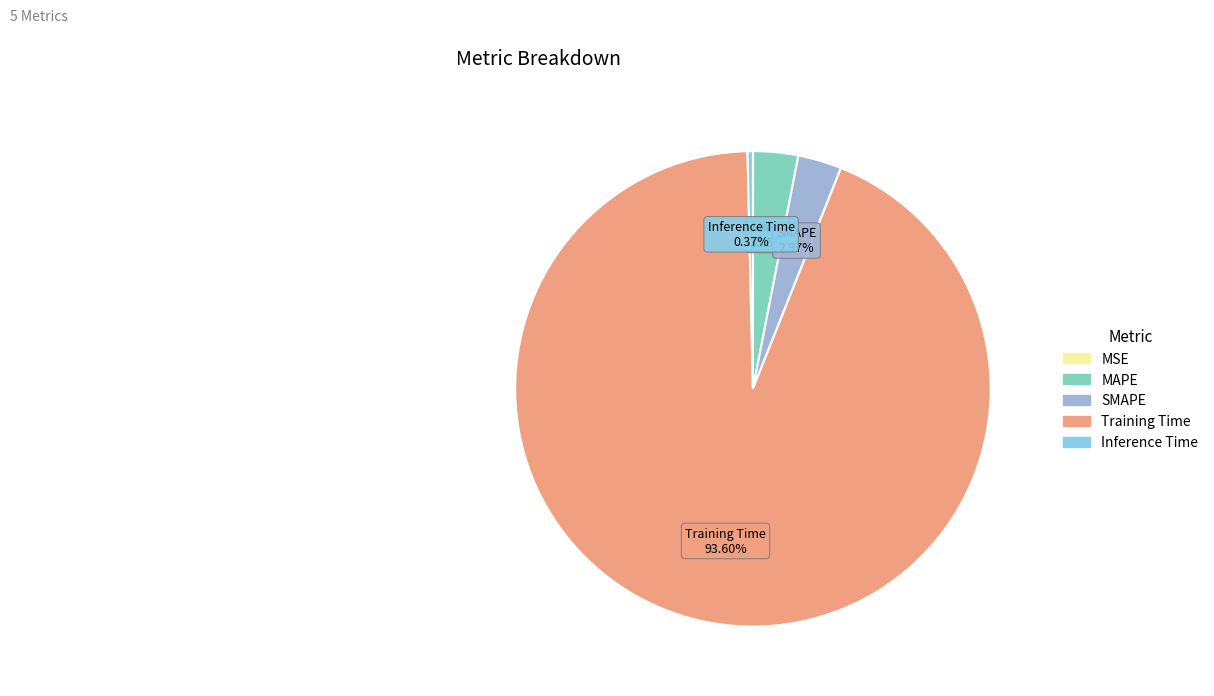

Which category accounts for the majority?

Training Time